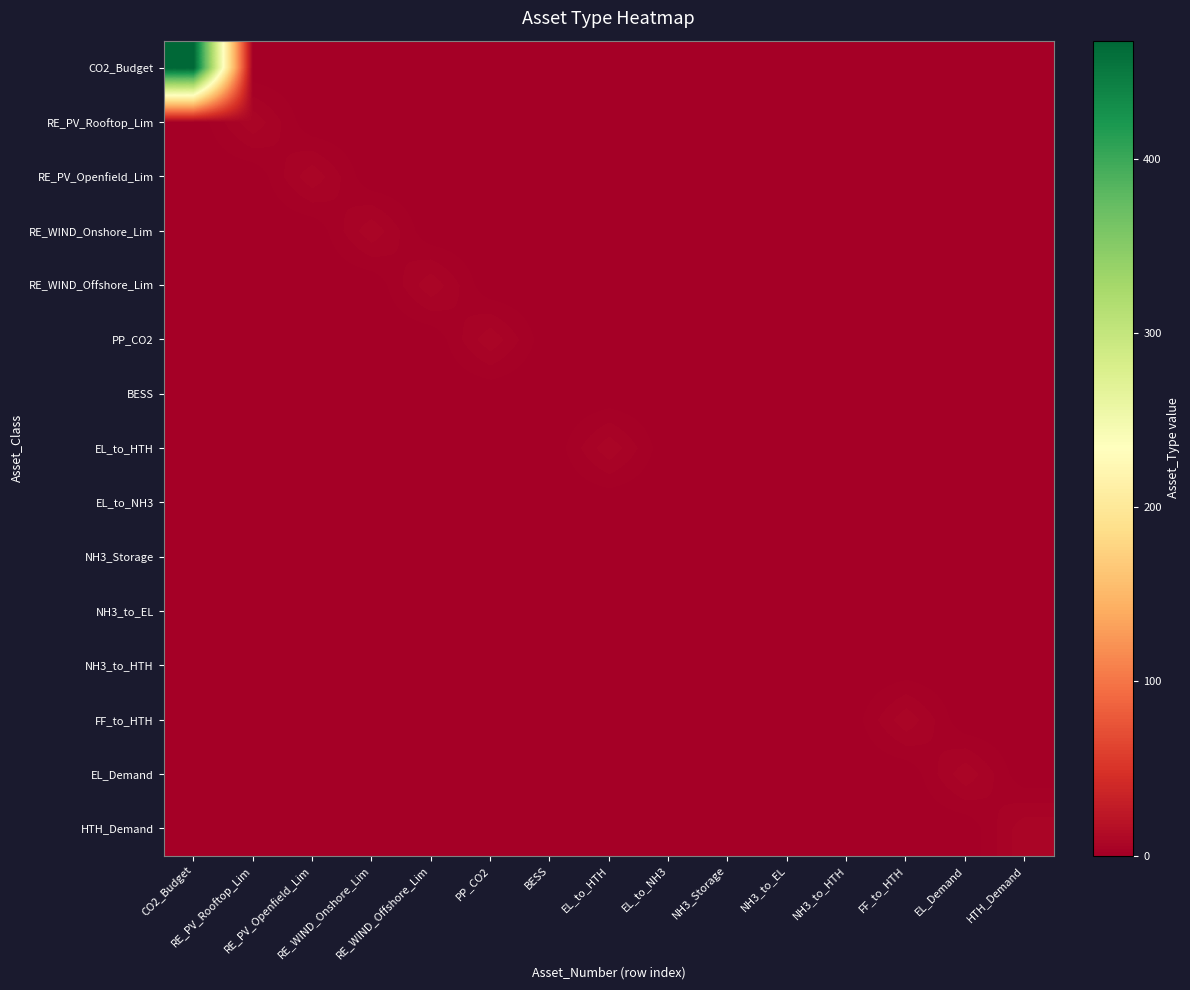

Reading left to right, list all the values displayed in this chart.

CO2_Budget: CO2_Budget=468	RE_PV_Rooftop_Lim=0	RE_PV_Openfield_Lim=0	RE_WIND_Onshore_Lim=0	RE_WIND_Offshore_Lim=0	PP_CO2=0	BESS=0	EL_to_HTH=0	EL_to_NH3=0	NH3_Storage=0	NH3_to_EL=0	NH3_to_HTH=0	FF_to_HTH=0	EL_Demand=0	HTH_Demand=0
RE_PV_Rooftop_Lim: CO2_Budget=0	RE_PV_Rooftop_Lim=7	RE_PV_Openfield_Lim=0	RE_WIND_Onshore_Lim=0	RE_WIND_Offshore_Lim=0	PP_CO2=0	BESS=0	EL_to_HTH=0	EL_to_NH3=0	NH3_Storage=0	NH3_to_EL=0	NH3_to_HTH=0	FF_to_HTH=0	EL_Demand=0	HTH_Demand=0
RE_PV_Openfield_Lim: CO2_Budget=0	RE_PV_Rooftop_Lim=0	RE_PV_Openfield_Lim=7	RE_WIND_Onshore_Lim=0	RE_WIND_Offshore_Lim=0	PP_CO2=0	BESS=0	EL_to_HTH=0	EL_to_NH3=0	NH3_Storage=0	NH3_to_EL=0	NH3_to_HTH=0	FF_to_HTH=0	EL_Demand=0	HTH_Demand=0
RE_WIND_Onshore_Lim: CO2_Budget=0	RE_PV_Rooftop_Lim=0	RE_PV_Openfield_Lim=0	RE_WIND_Onshore_Lim=7	RE_WIND_Offshore_Lim=0	PP_CO2=0	BESS=0	EL_to_HTH=0	EL_to_NH3=0	NH3_Storage=0	NH3_to_EL=0	NH3_to_HTH=0	FF_to_HTH=0	EL_Demand=0	HTH_Demand=0
RE_WIND_Offshore_Lim: CO2_Budget=0	RE_PV_Rooftop_Lim=0	RE_PV_Openfield_Lim=0	RE_WIND_Onshore_Lim=0	RE_WIND_Offshore_Lim=7	PP_CO2=0	BESS=0	EL_to_HTH=0	EL_to_NH3=0	NH3_Storage=0	NH3_to_EL=0	NH3_to_HTH=0	FF_to_HTH=0	EL_Demand=0	HTH_Demand=0
PP_CO2: CO2_Budget=0	RE_PV_Rooftop_Lim=0	RE_PV_Openfield_Lim=0	RE_WIND_Onshore_Lim=0	RE_WIND_Offshore_Lim=0	PP_CO2=7	BESS=0	EL_to_HTH=0	EL_to_NH3=0	NH3_Storage=0	NH3_to_EL=0	NH3_to_HTH=0	FF_to_HTH=0	EL_Demand=0	HTH_Demand=0
BESS: CO2_Budget=0	RE_PV_Rooftop_Lim=0	RE_PV_Openfield_Lim=0	RE_WIND_Onshore_Lim=0	RE_WIND_Offshore_Lim=0	PP_CO2=0	BESS=0	EL_to_HTH=0	EL_to_NH3=0	NH3_Storage=0	NH3_to_EL=0	NH3_to_HTH=0	FF_to_HTH=0	EL_Demand=0	HTH_Demand=0
EL_to_HTH: CO2_Budget=0	RE_PV_Rooftop_Lim=0	RE_PV_Openfield_Lim=0	RE_WIND_Onshore_Lim=0	RE_WIND_Offshore_Lim=0	PP_CO2=0	BESS=0	EL_to_HTH=7	EL_to_NH3=0	NH3_Storage=0	NH3_to_EL=0	NH3_to_HTH=0	FF_to_HTH=0	EL_Demand=0	HTH_Demand=0
EL_to_NH3: CO2_Budget=0	RE_PV_Rooftop_Lim=0	RE_PV_Openfield_Lim=0	RE_WIND_Onshore_Lim=0	RE_WIND_Offshore_Lim=0	PP_CO2=0	BESS=0	EL_to_HTH=0	EL_to_NH3=0	NH3_Storage=0	NH3_to_EL=0	NH3_to_HTH=0	FF_to_HTH=0	EL_Demand=0	HTH_Demand=0
NH3_Storage: CO2_Budget=0	RE_PV_Rooftop_Lim=0	RE_PV_Openfield_Lim=0	RE_WIND_Onshore_Lim=0	RE_WIND_Offshore_Lim=0	PP_CO2=0	BESS=0	EL_to_HTH=0	EL_to_NH3=0	NH3_Storage=0	NH3_to_EL=0	NH3_to_HTH=0	FF_to_HTH=0	EL_Demand=0	HTH_Demand=0
NH3_to_EL: CO2_Budget=0	RE_PV_Rooftop_Lim=0	RE_PV_Openfield_Lim=0	RE_WIND_Onshore_Lim=0	RE_WIND_Offshore_Lim=0	PP_CO2=0	BESS=0	EL_to_HTH=0	EL_to_NH3=0	NH3_Storage=0	NH3_to_EL=0	NH3_to_HTH=0	FF_to_HTH=0	EL_Demand=0	HTH_Demand=0
NH3_to_HTH: CO2_Budget=0	RE_PV_Rooftop_Lim=0	RE_PV_Openfield_Lim=0	RE_WIND_Onshore_Lim=0	RE_WIND_Offshore_Lim=0	PP_CO2=0	BESS=0	EL_to_HTH=0	EL_to_NH3=0	NH3_Storage=0	NH3_to_EL=0	NH3_to_HTH=0	FF_to_HTH=0	EL_Demand=0	HTH_Demand=0
FF_to_HTH: CO2_Budget=0	RE_PV_Rooftop_Lim=0	RE_PV_Openfield_Lim=0	RE_WIND_Onshore_Lim=0	RE_WIND_Offshore_Lim=0	PP_CO2=0	BESS=0	EL_to_HTH=0	EL_to_NH3=0	NH3_Storage=0	NH3_to_EL=0	NH3_to_HTH=0	FF_to_HTH=7	EL_Demand=0	HTH_Demand=0
EL_Demand: CO2_Budget=0	RE_PV_Rooftop_Lim=0	RE_PV_Openfield_Lim=0	RE_WIND_Onshore_Lim=0	RE_WIND_Offshore_Lim=0	PP_CO2=0	BESS=0	EL_to_HTH=0	EL_to_NH3=0	NH3_Storage=0	NH3_to_EL=0	NH3_to_HTH=0	FF_to_HTH=0	EL_Demand=7	HTH_Demand=0
HTH_Demand: CO2_Budget=0	RE_PV_Rooftop_Lim=0	RE_PV_Openfield_Lim=0	RE_WIND_Onshore_Lim=0	RE_WIND_Offshore_Lim=0	PP_CO2=0	BESS=0	EL_to_HTH=0	EL_to_NH3=0	NH3_Storage=0	NH3_to_EL=0	NH3_to_HTH=0	FF_to_HTH=0	EL_Demand=0	HTH_Demand=7